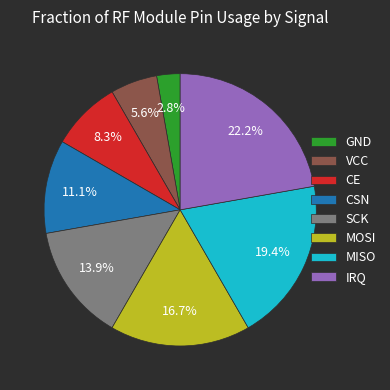

Count the number of slices in the pie.

8